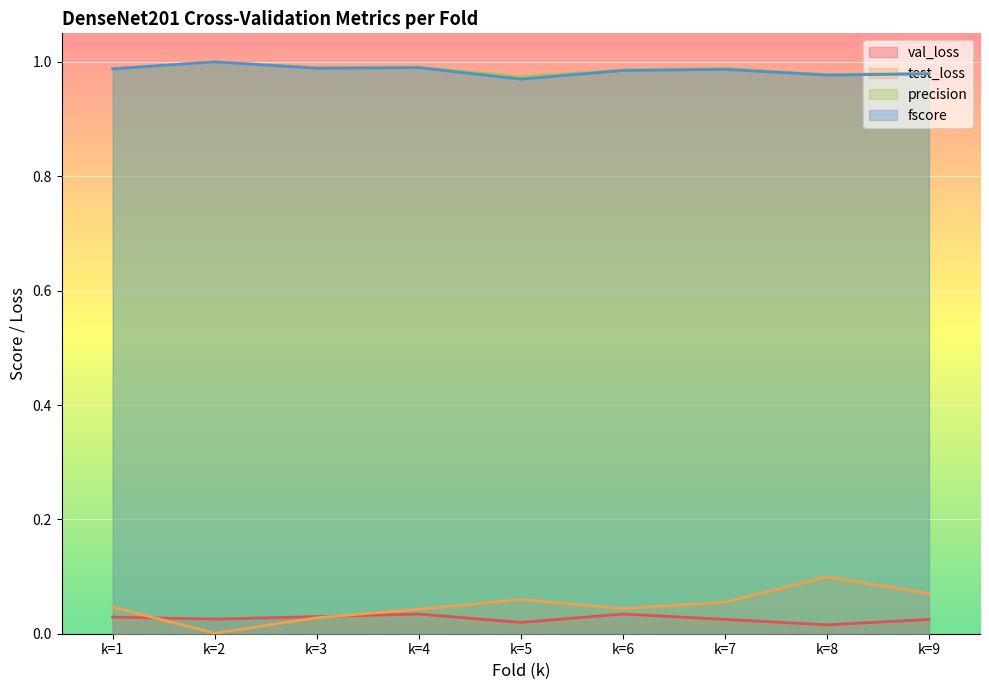

True or false: test_loss and precision intersect in this chart.

False